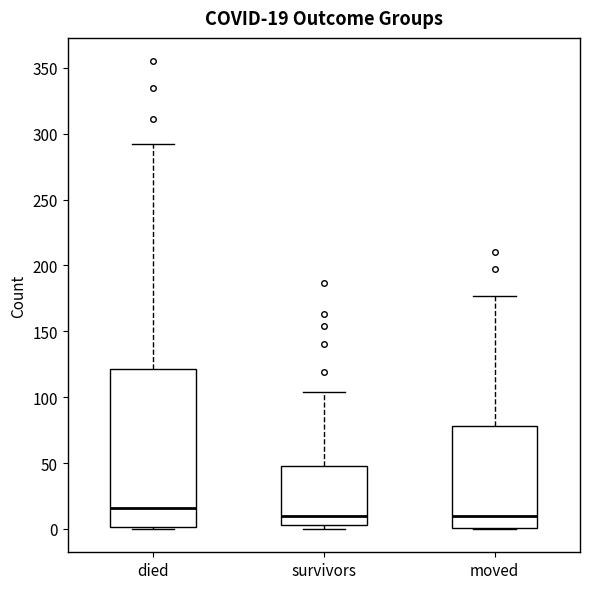

Which box has the highest median line?

died